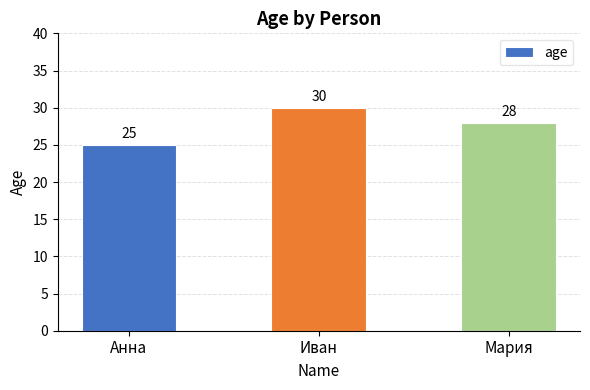

What is the change in value from Анна to Иван?

+5